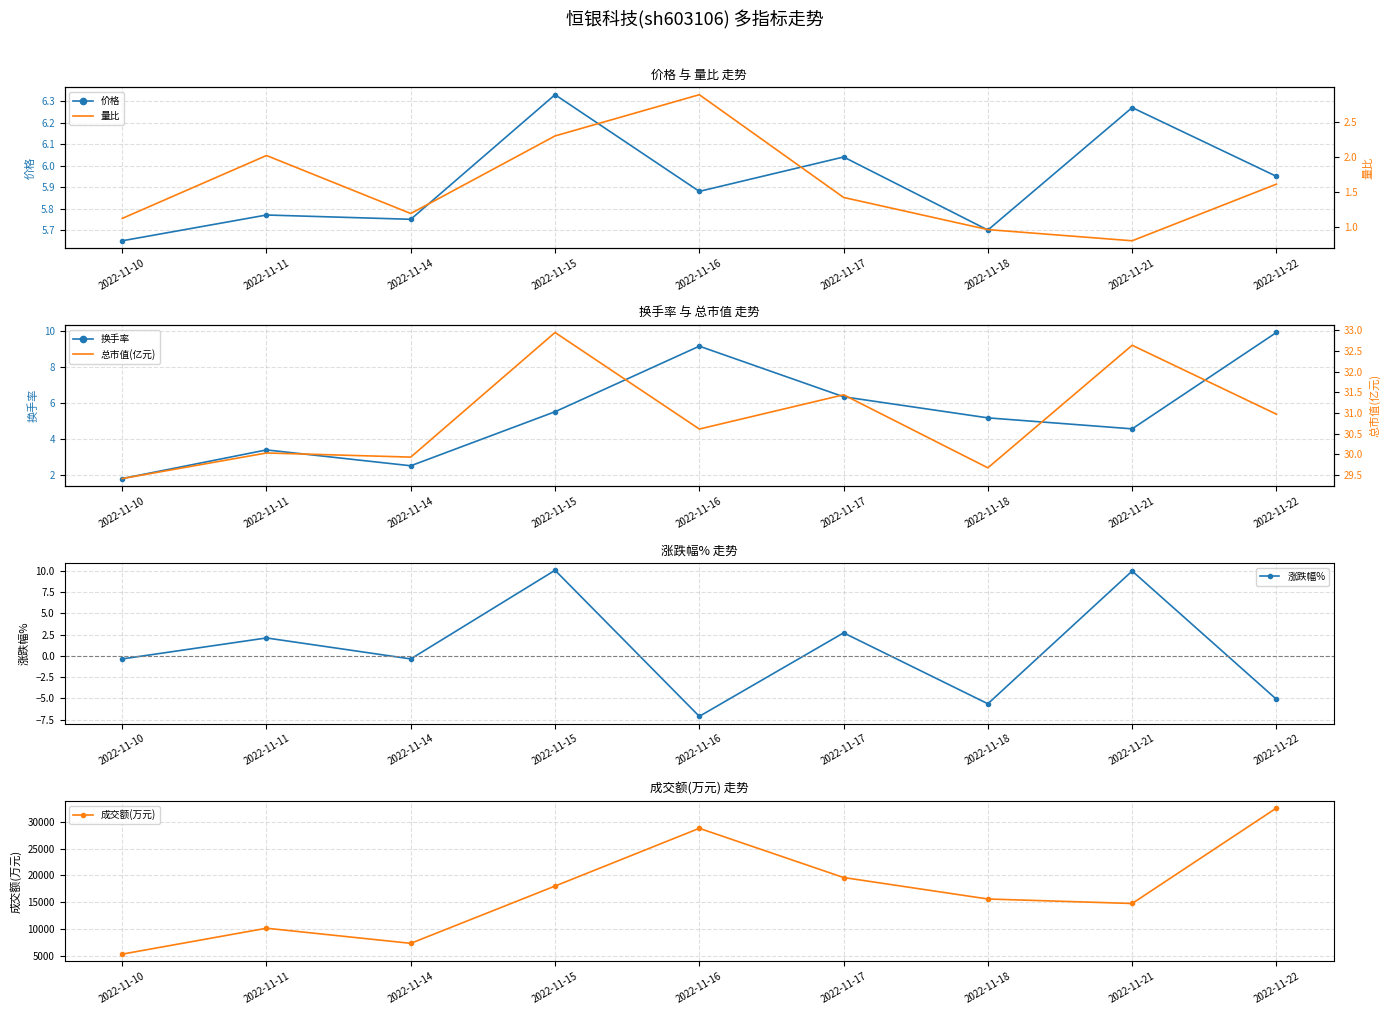

What is the sum of all 量比 values?

14.3